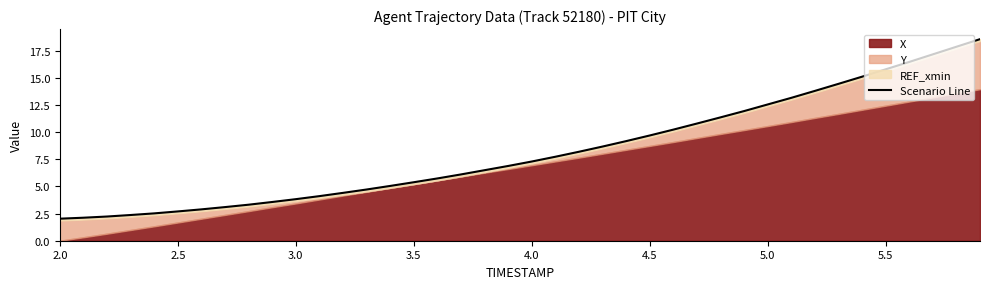

How many values exceed 7?

20